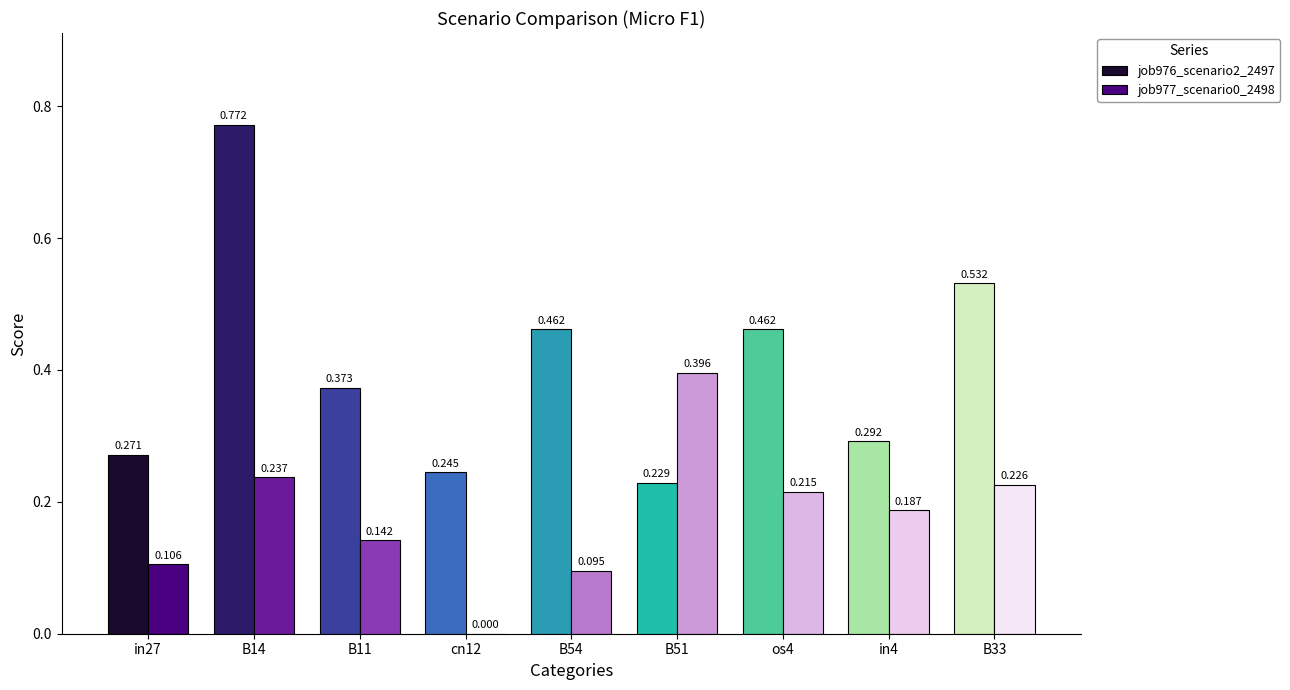

Is the value of job977_scenario0_2498 at cn12 greater than the value of job976_scenario2_2497 at os4?

No